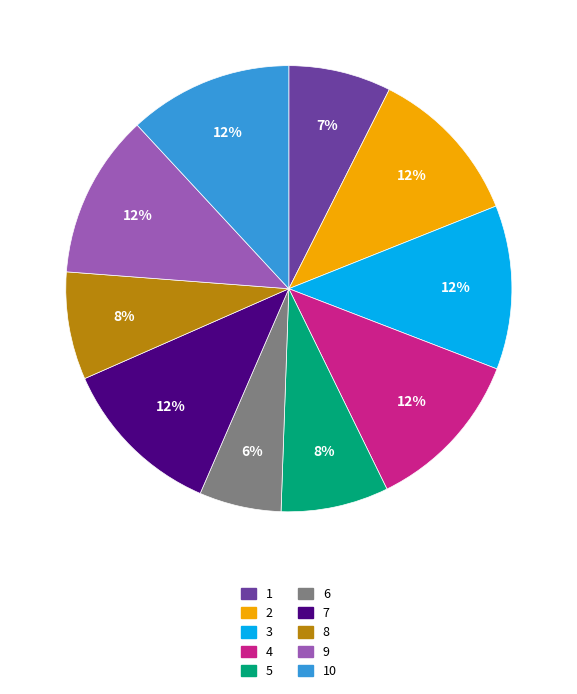

Which category has the smallest portion of the pie?

6